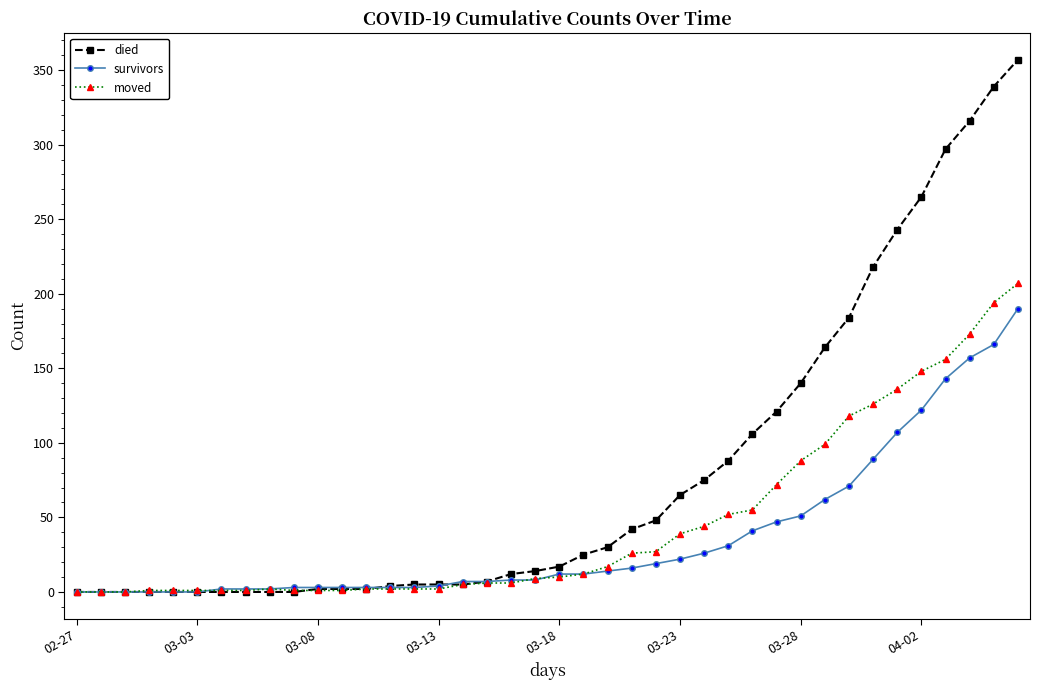

Rank the series by their maximum value, from highest to lowest.

died, moved, survivors